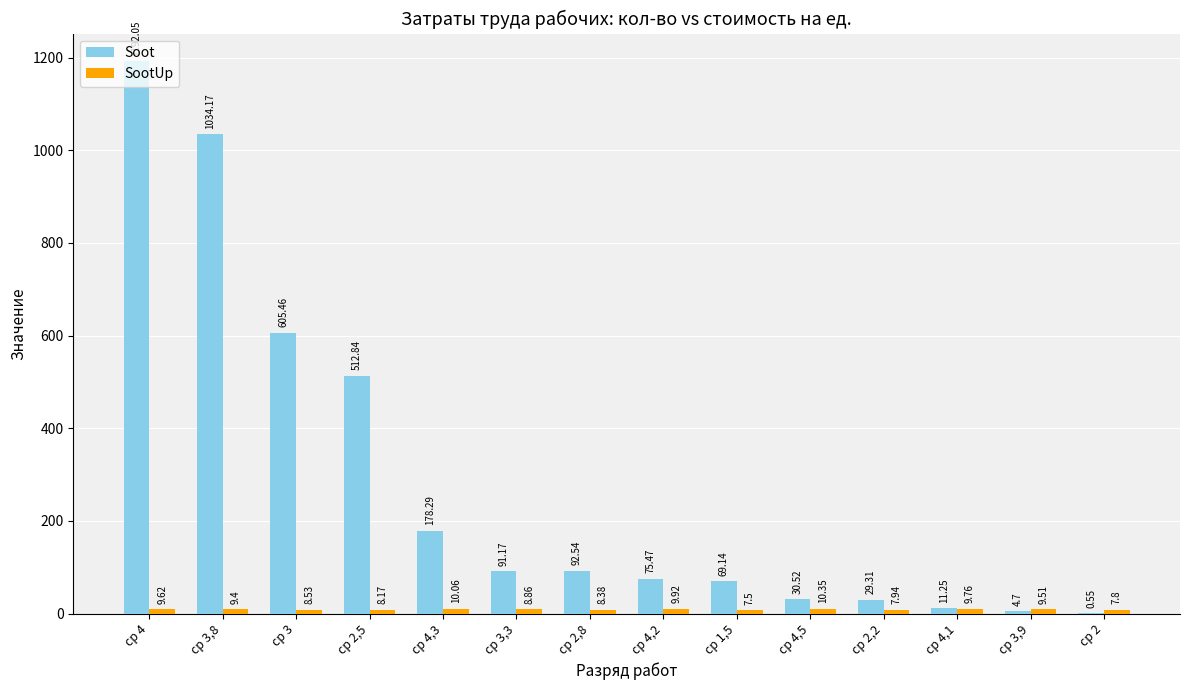

Which series has the largest total across all categories?

Soot